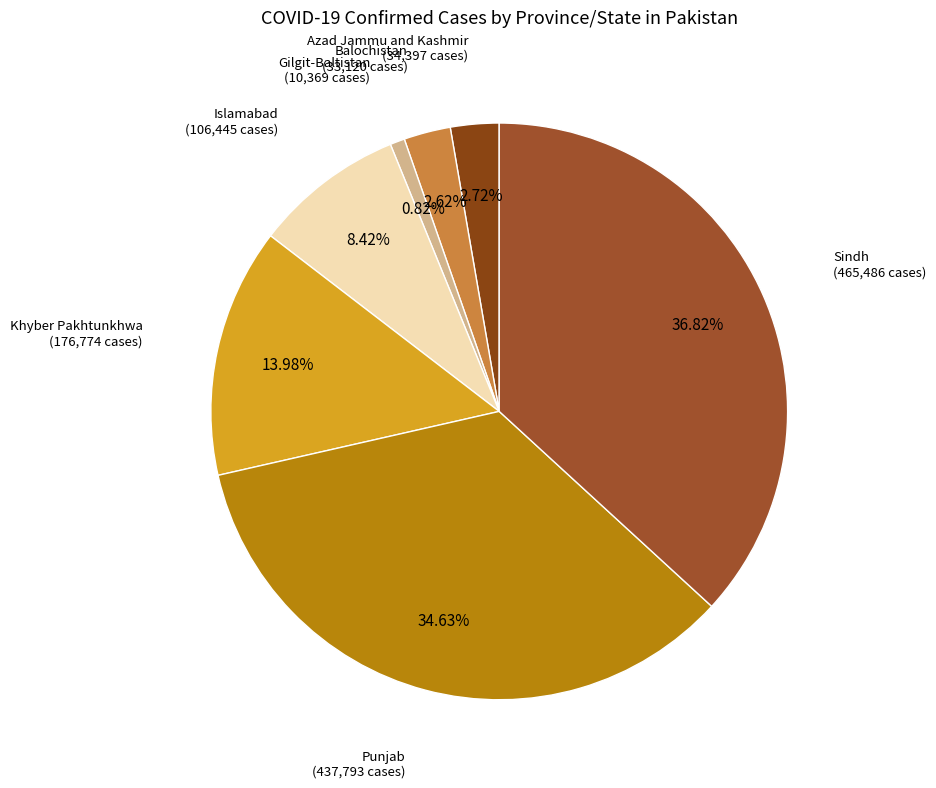

Which category has the smallest portion of the pie?

Gilgit-Baltistan